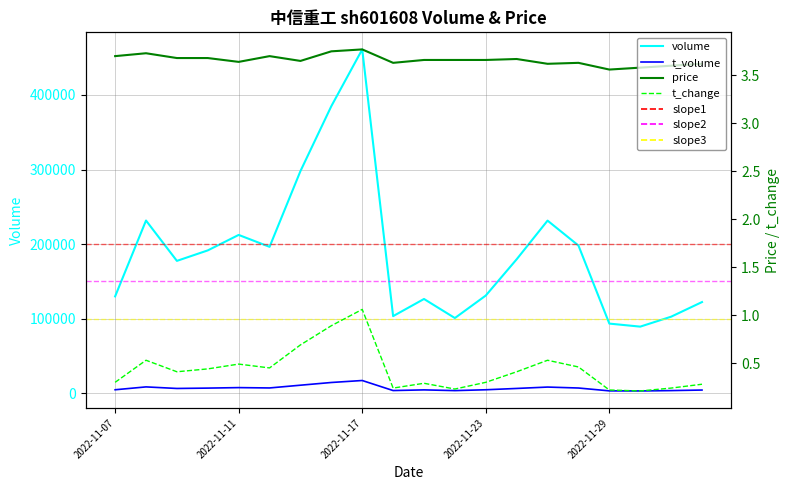

True or false: t_change and price cross at least once.

False